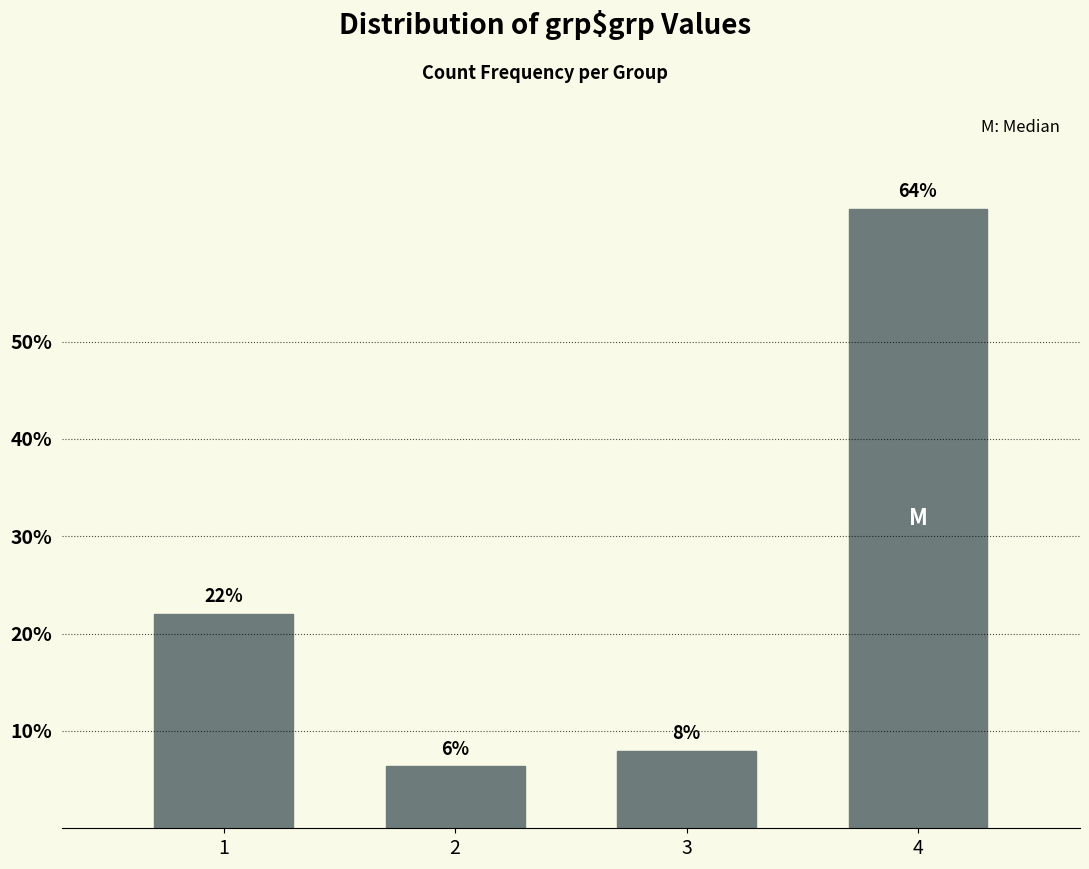

What is the average value?

25.0